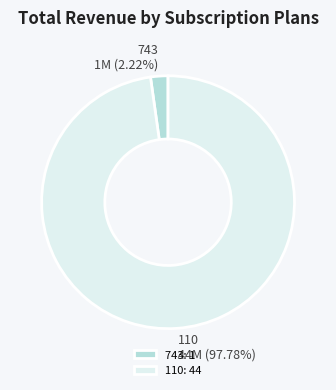

How many segments does this pie chart have?

2